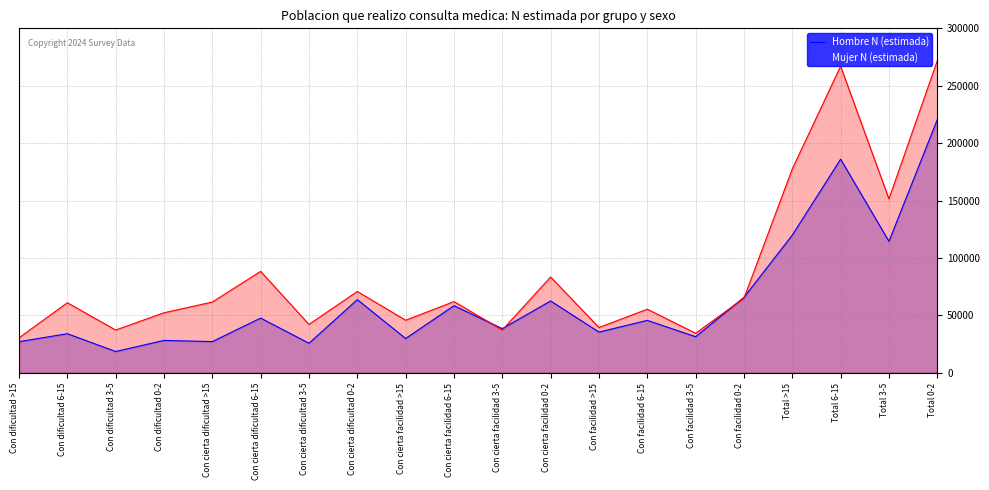

Is the value of Mujer N (estimada) at Con facilidad 3-5 greater than the value of Hombre N (estimada) at Total >15?

No